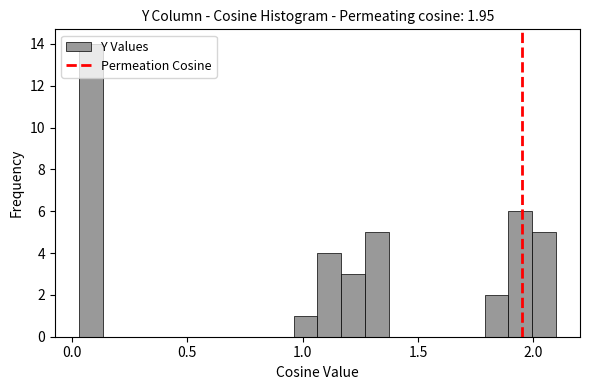

Around what value on the x-axis is the tallest bar? Give the approximate position of its centre, as read against the axis.

0.10